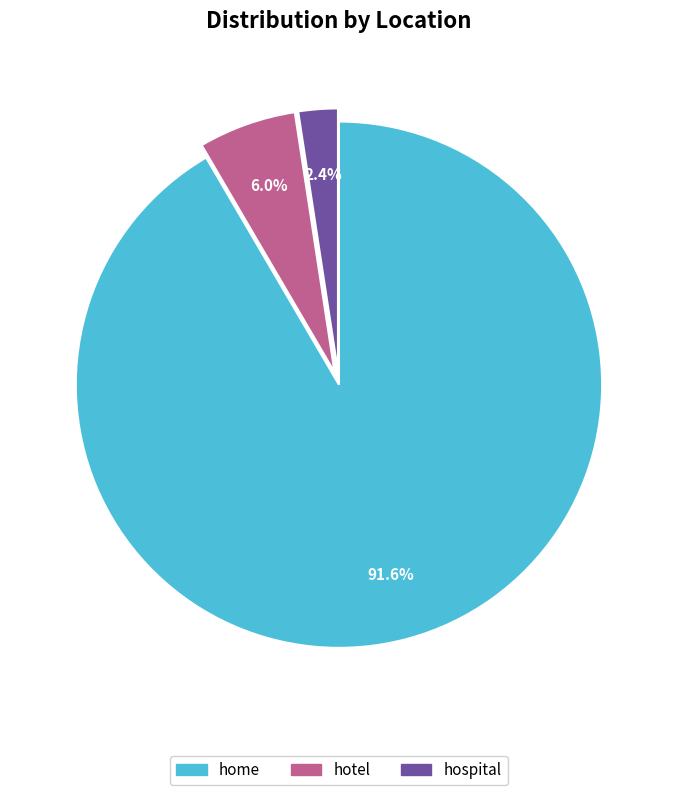

What is the smallest slice in the pie chart?

hospital